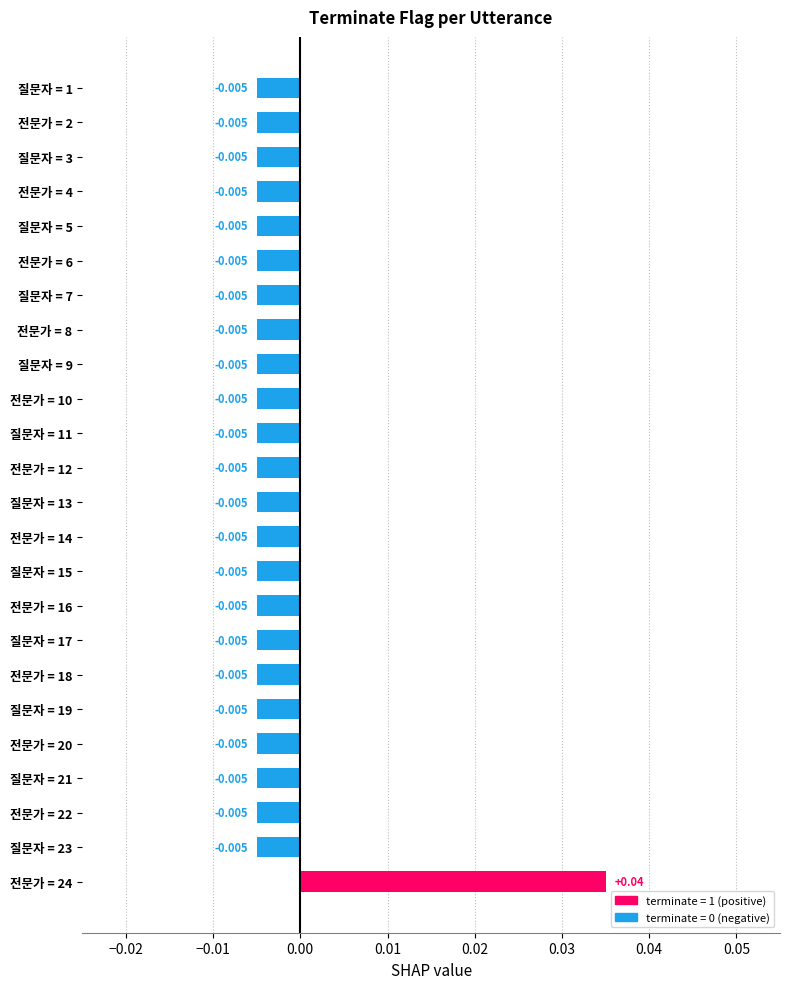

How many positive values are there?

1